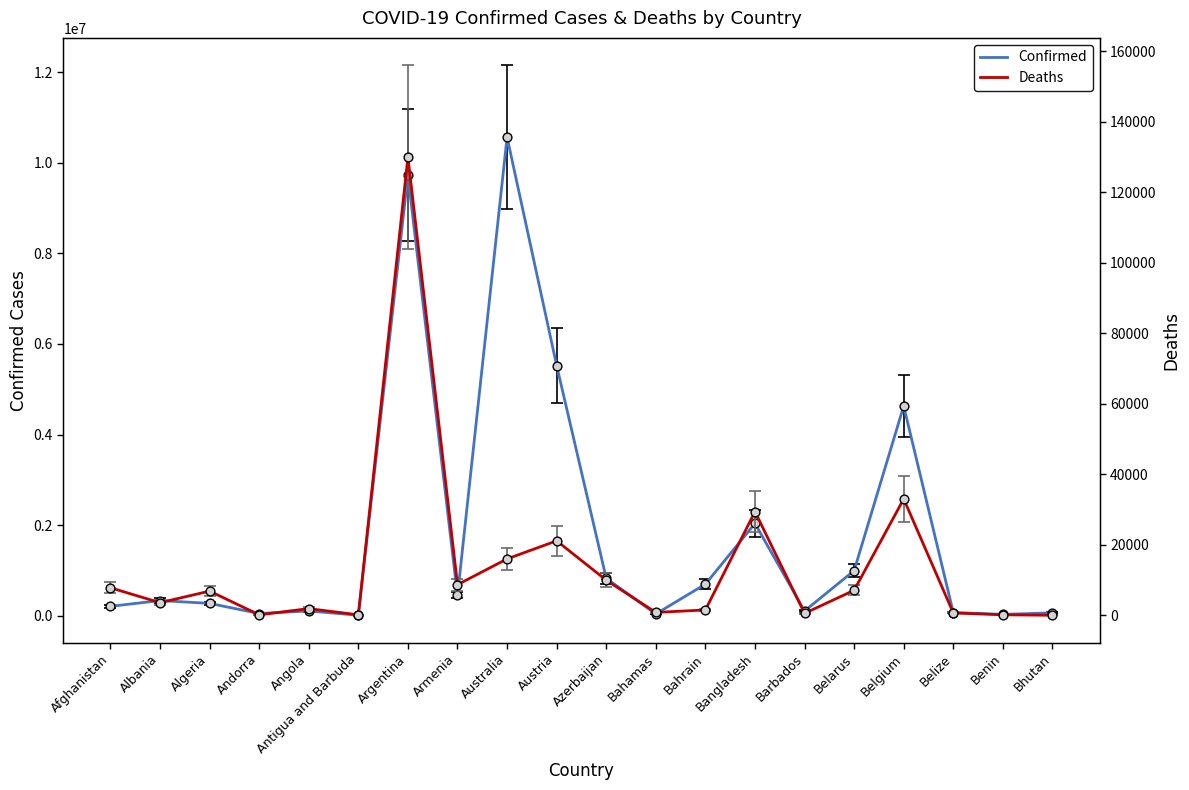

What are all the series names shown in the legend?

Confirmed, Deaths